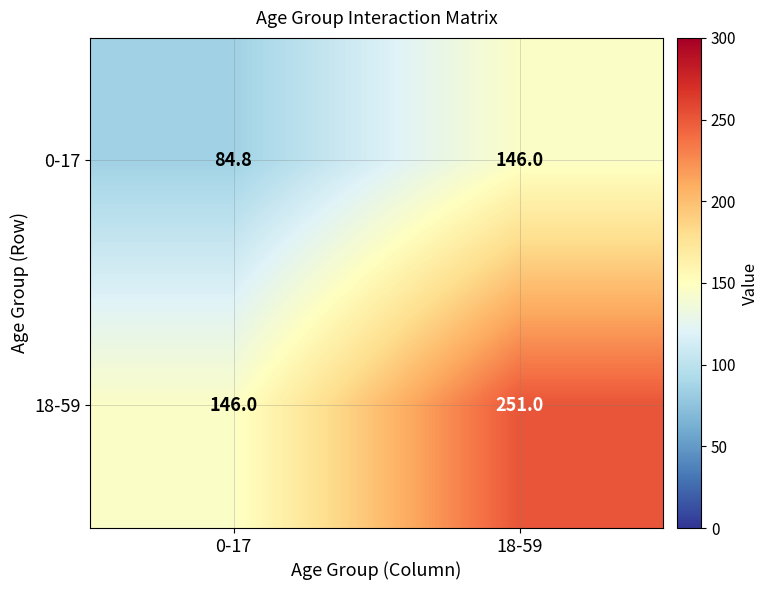

Reading left to right, what are all the values shown in this chart?

0-17: 0-17=84.8	18-59=146.0
18-59: 0-17=146.0	18-59=251.0